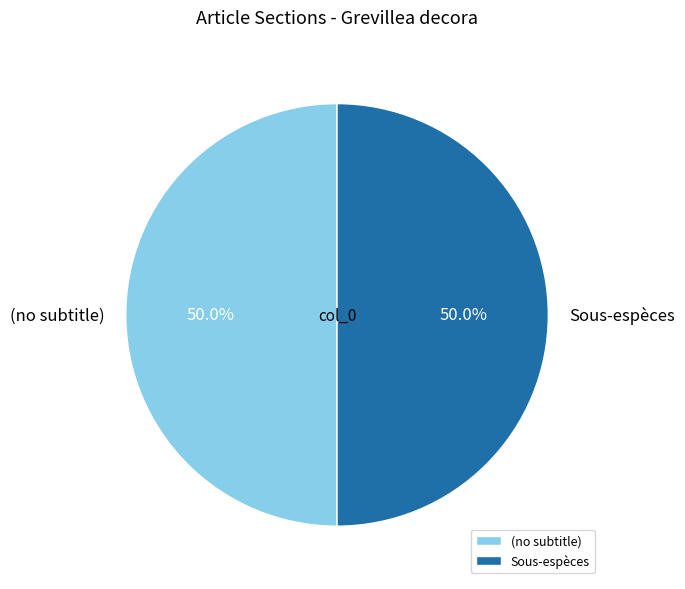

What is the ratio of the value at Sous-espèces to the value at (no subtitle)?

1.0